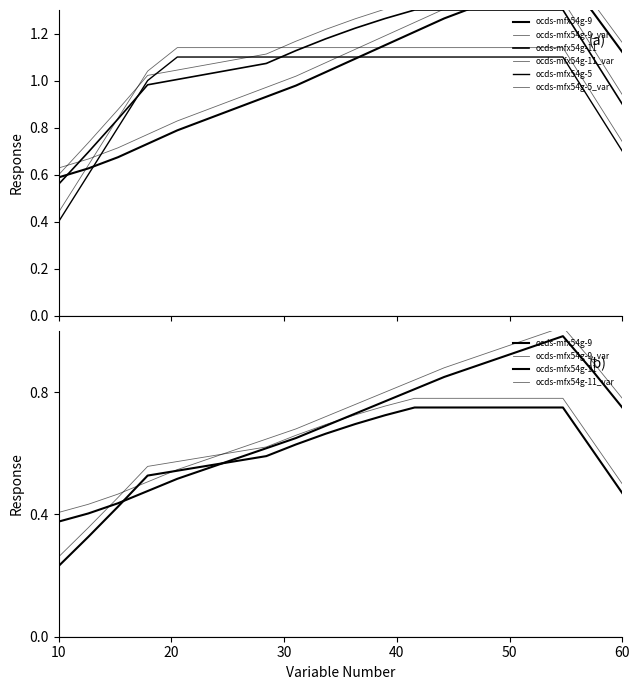

What is the label of the 2nd point from the left?

20